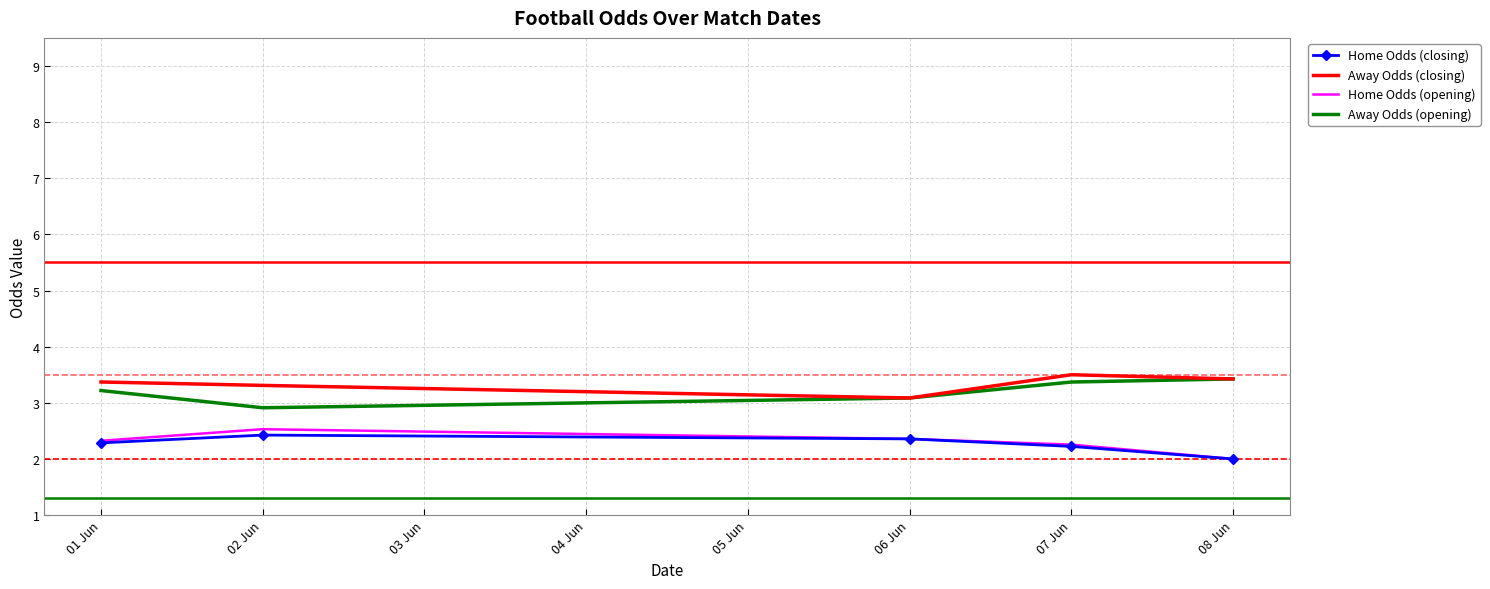

What is the total value across all series at 02 Jun?

11.2